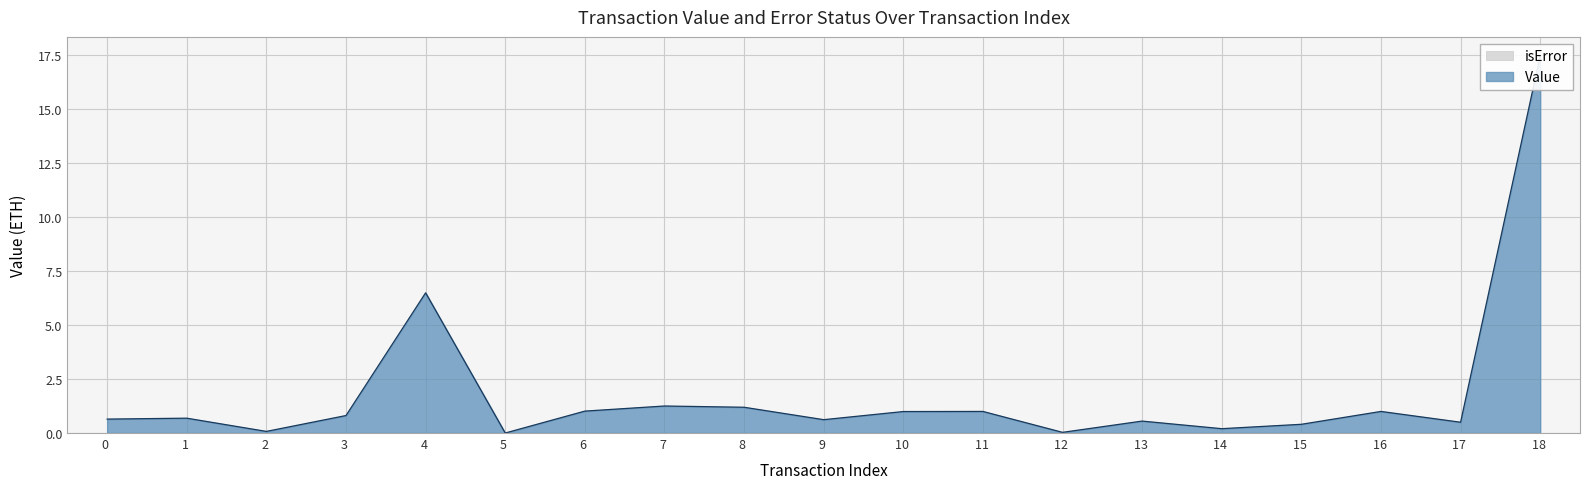

Which category has the lowest value across all series?

5